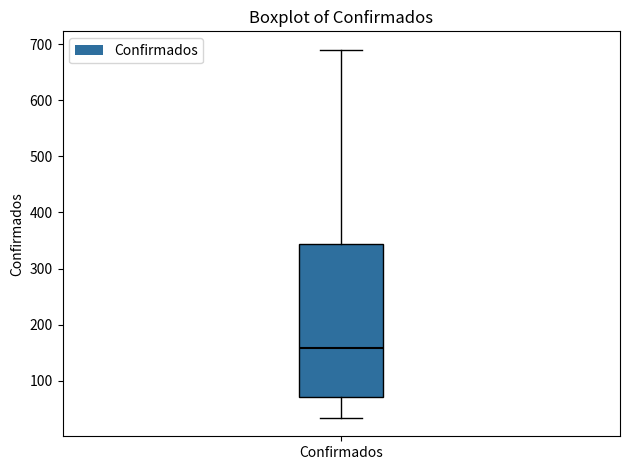

Where does the lower whisker of the box for Confirmados end on the y-axis? The values are not printed on the chart, so give them approximately, as read against the axis.

30